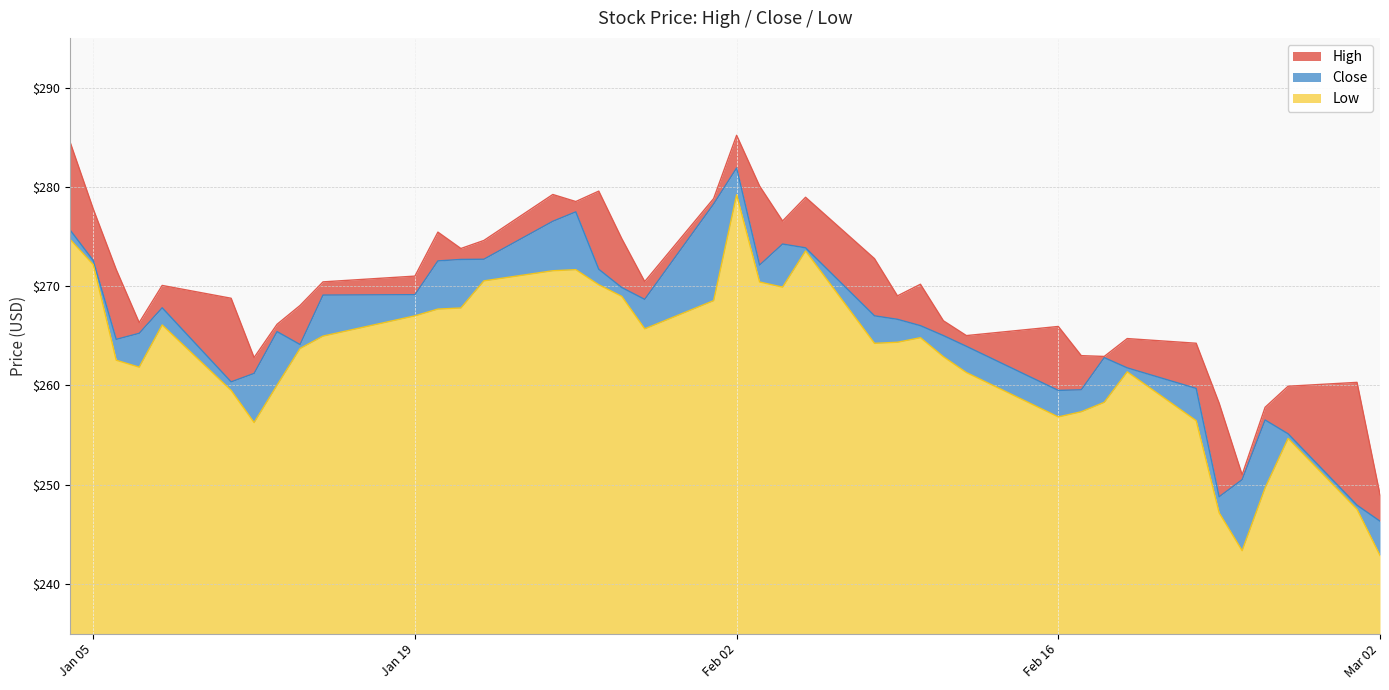

Is the value of Low at 2021-02-09 greater than the value of High at 2021-01-29?

No